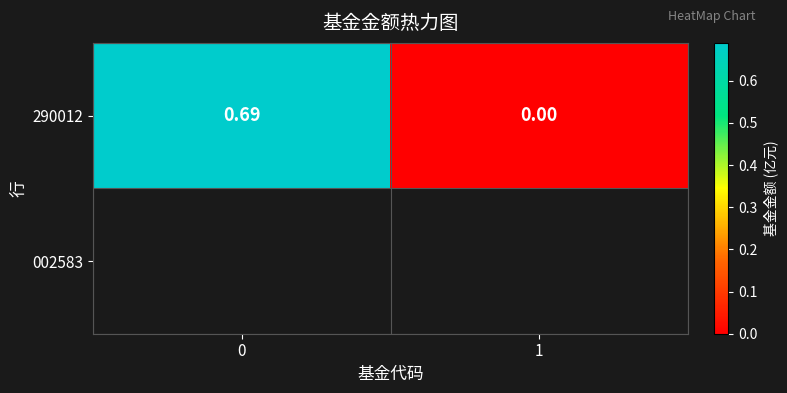

What is the change in value from 0 to 1?

-0.7